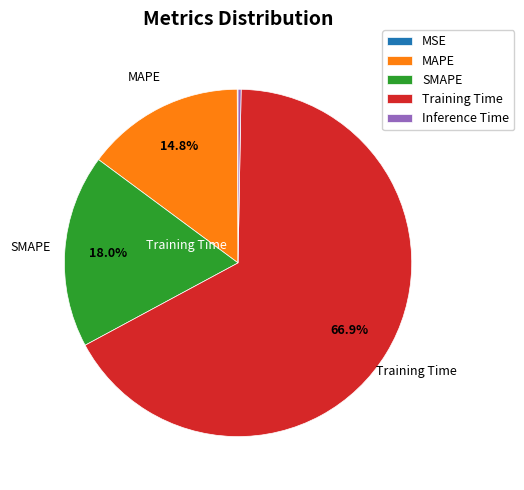

Which has a higher value, Inference Time or Training Time?

Training Time